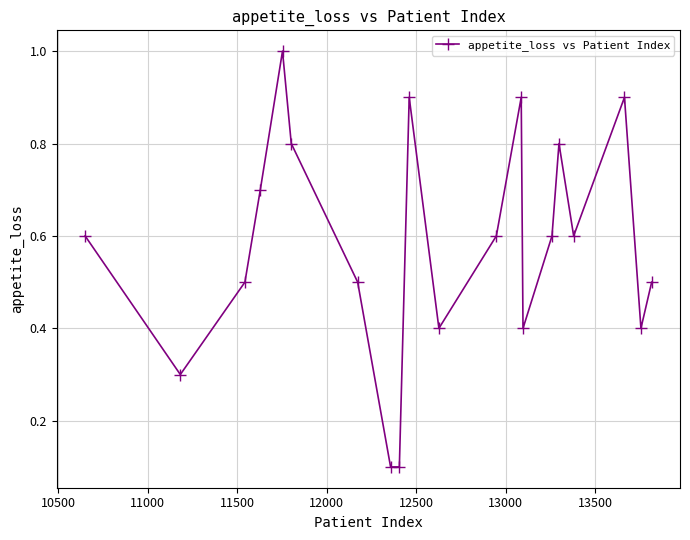

What is the value of the 8th point from the left?

0.1